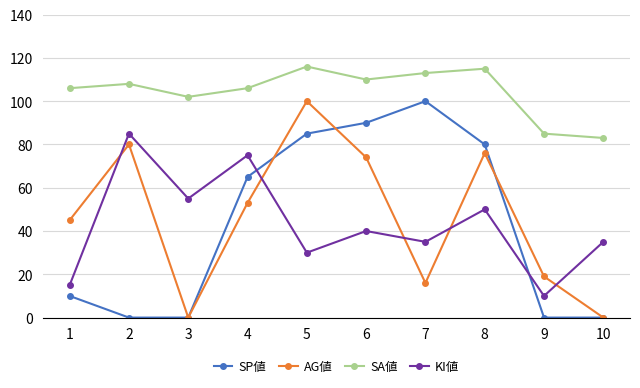

Is it true that SA値 equals 116 at 5?

True